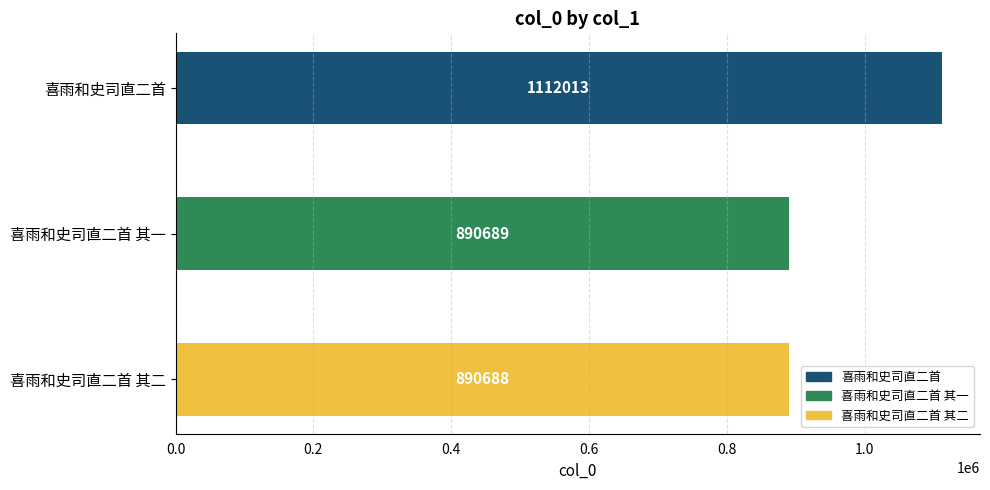

Does the chart contain stacked bars?

No